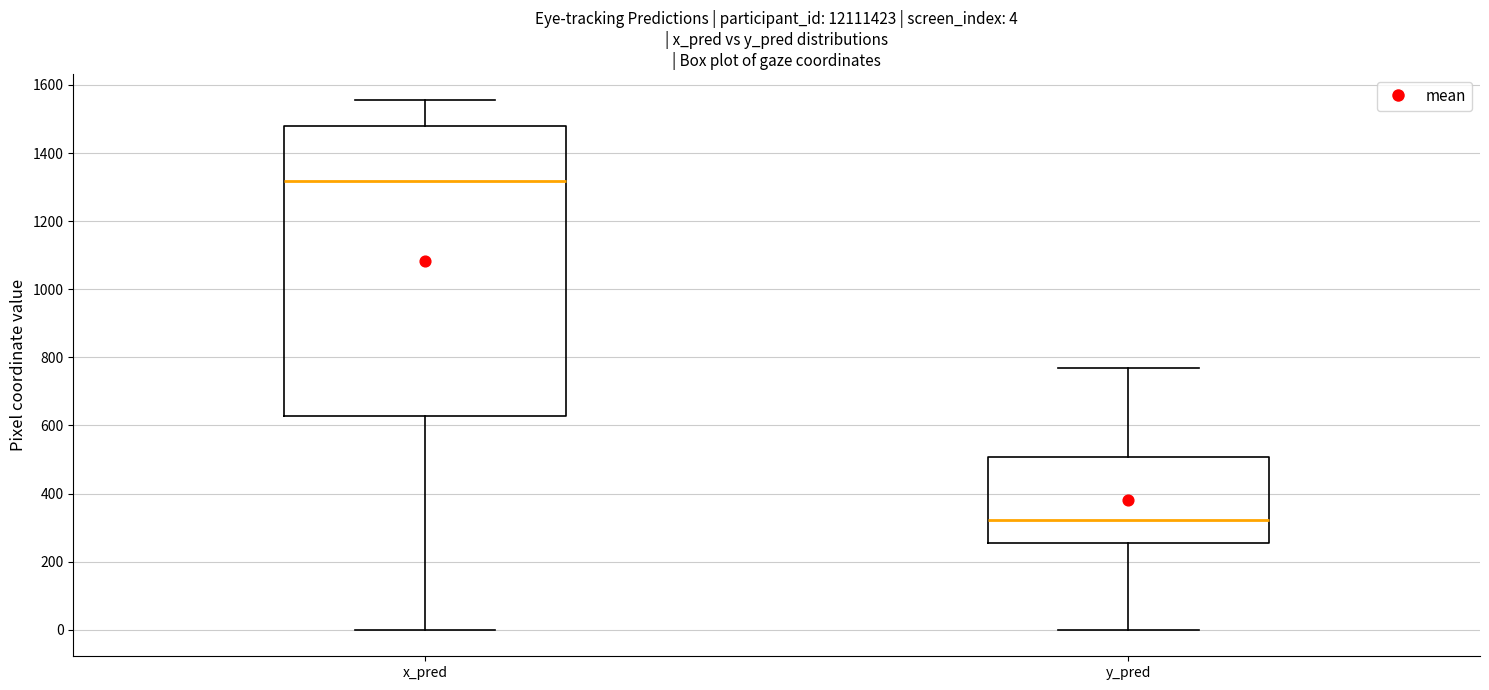

Which box's median line is the highest?

x_pred